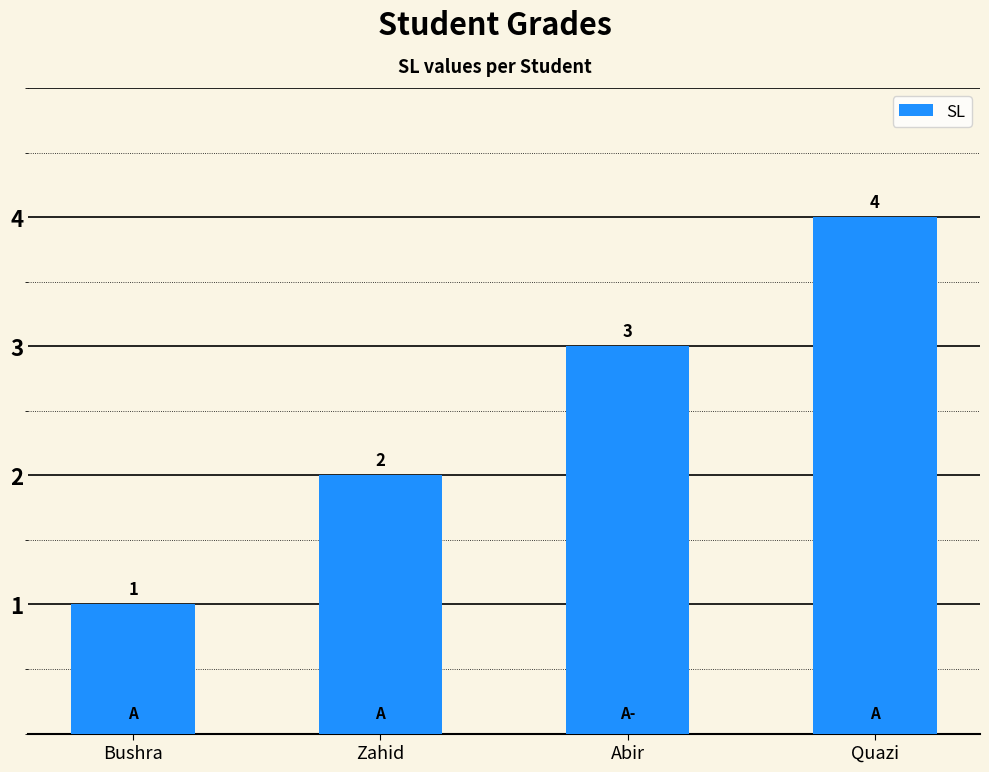

At which label is the value closest to 2?

Zahid